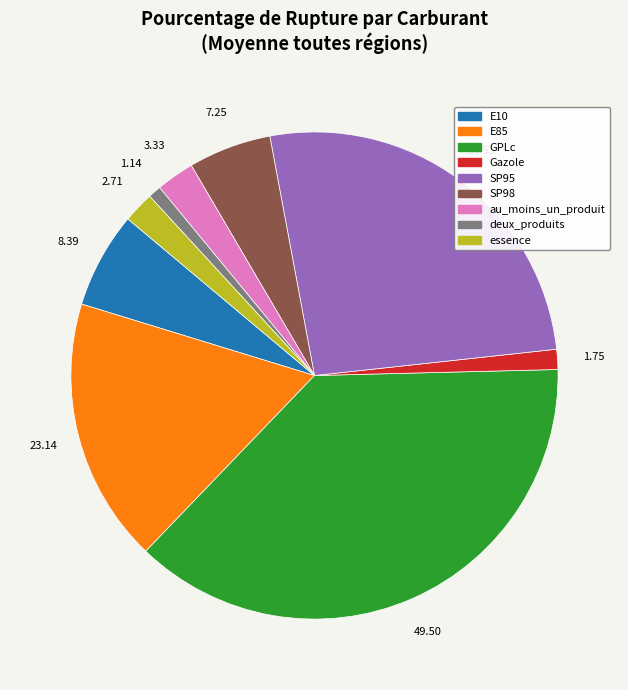

Is it true that essence is 2% of the pie?

True